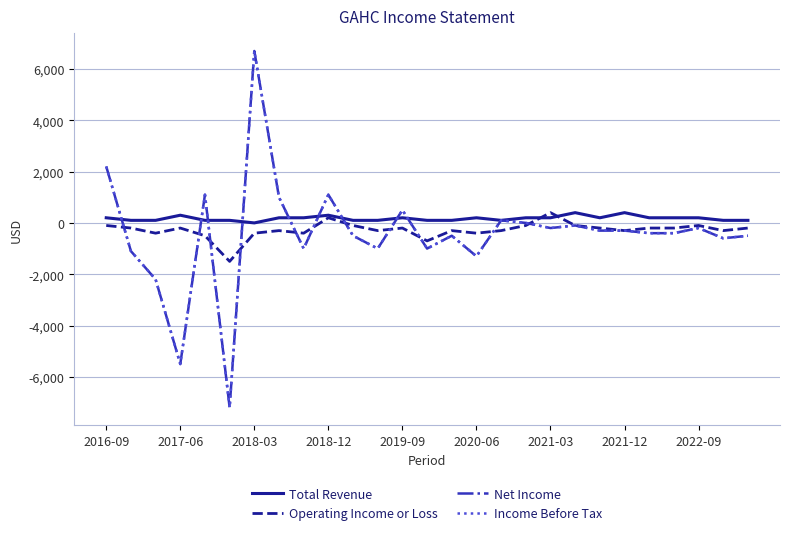

Does the chart display data point markers on the line(s)?

No